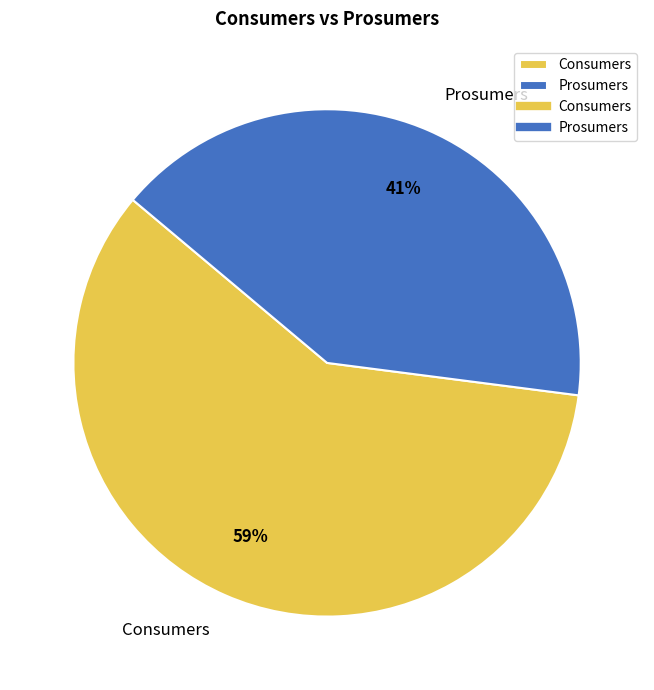

Between Prosumers and Consumers, which is larger?

Consumers